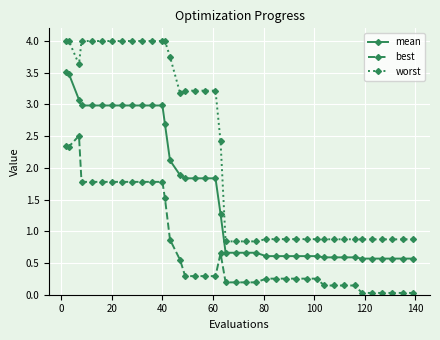

Which series has the widest spread of values?

worst